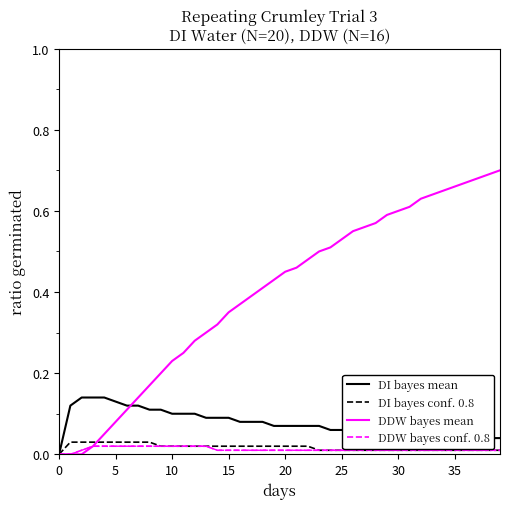

Which series has the largest total across all categories?

DDW bayes mean